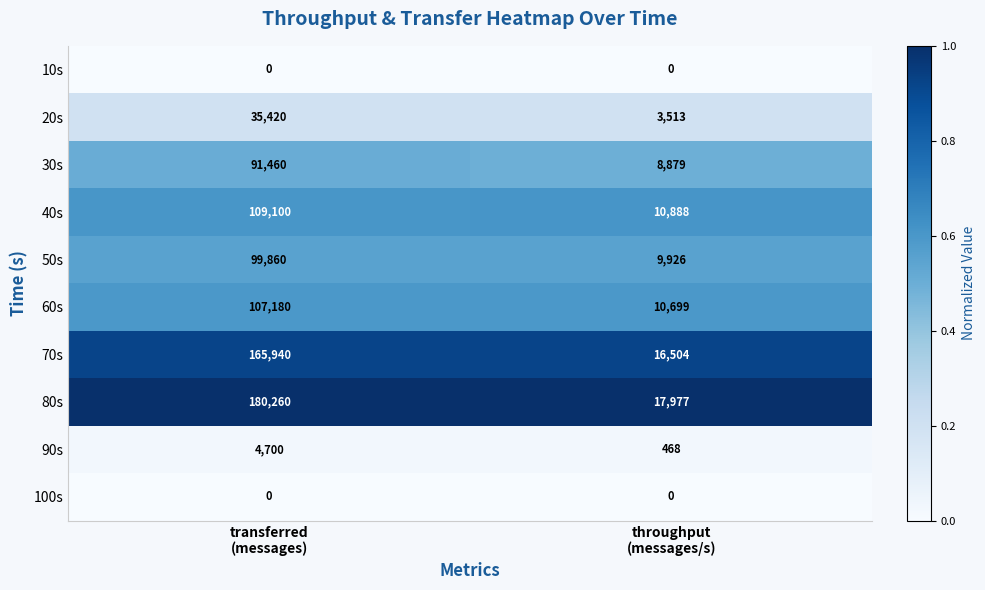

What is the sum of all 30s values?

100339